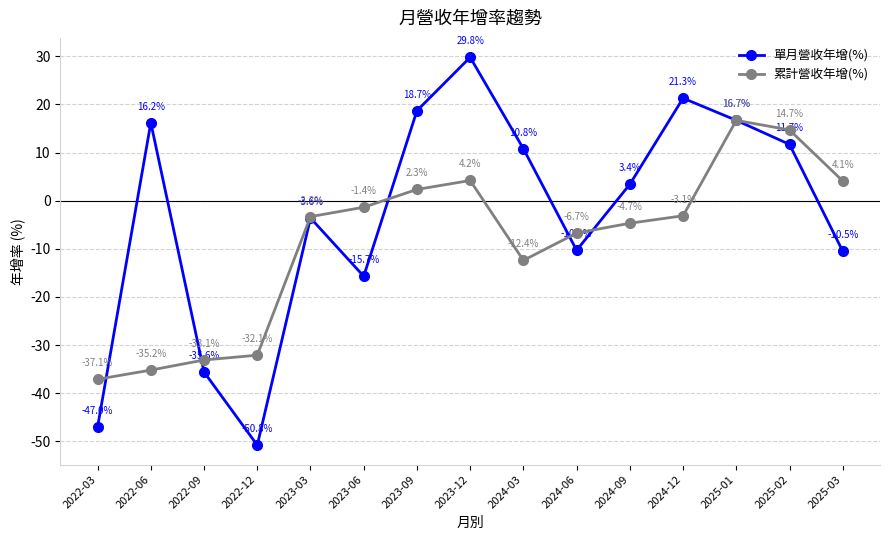

Which series has the largest total across all categories?

單月營收年增(%)